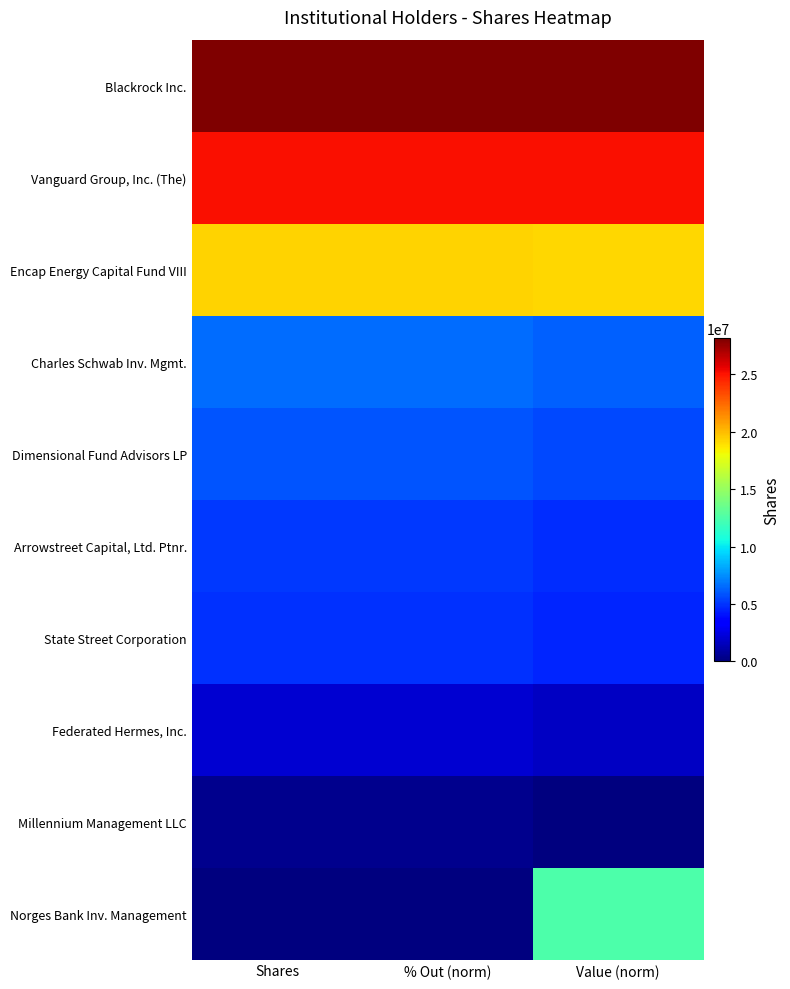

What is the total value across all series at Value (norm)?

107831874.0